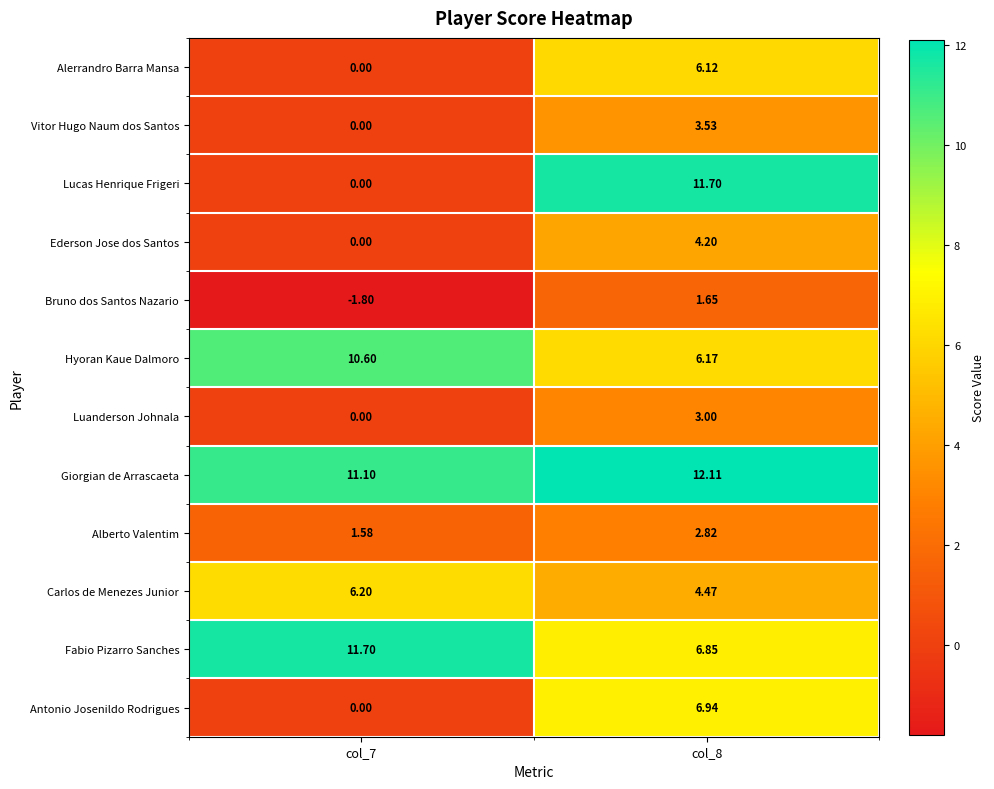

Which series changed the most between col_7 and col_8?

Lucas Henrique Frigeri